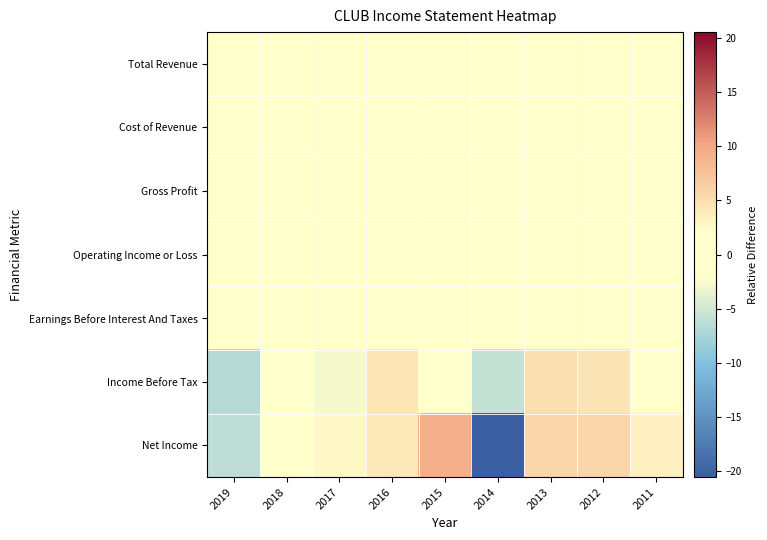

What is the total value across all series at 2018?

-0.7